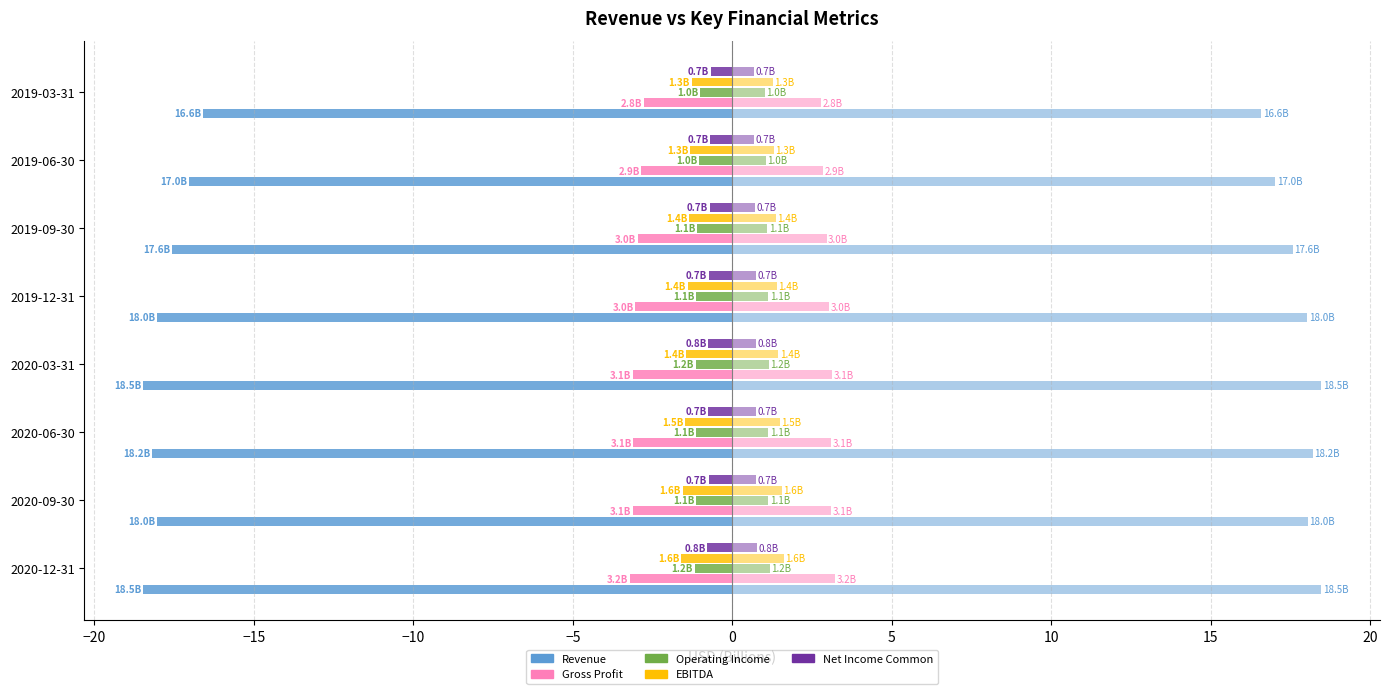

Reading left to right, transcribe all the data shown in this chart.

Revenue: -18.5	-18.0	-18.2	-18.5	-18.0	-17.6	-17.0	-16.6
Gross Profit: -3.2	-3.1	-3.1	-3.1	-3.0	-3.0	-2.9	-2.8
Operating Income: -1.2	-1.1	-1.1	-1.2	-1.1	-1.1	-1.0	-1.0
EBITDA: -1.6	-1.6	-1.5	-1.4	-1.4	-1.4	-1.3	-1.3
Net Income Common: -0.8	-0.7	-0.7	-0.8	-0.7	-0.7	-0.7	-0.7